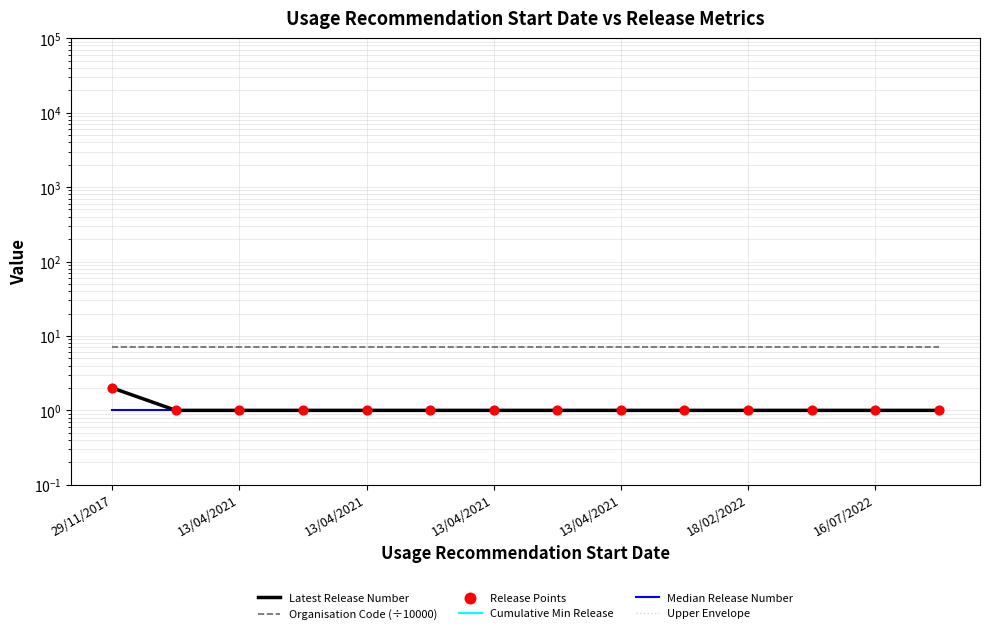

What is the total value across all series at 13/04/2021?

18.4